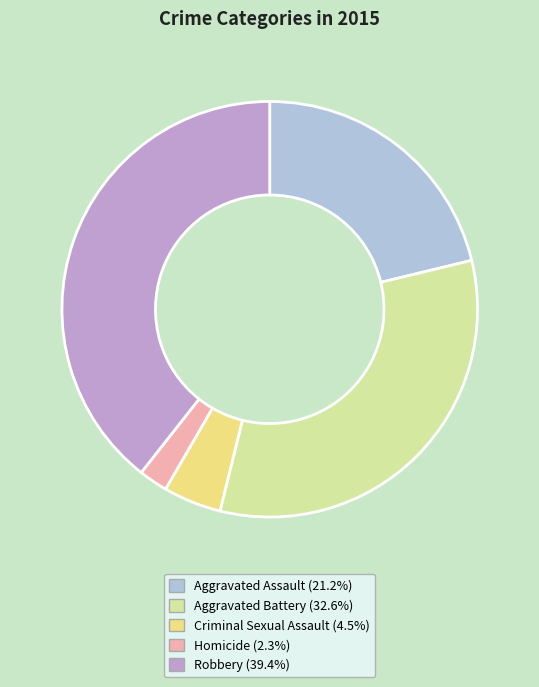

True or false: Robbery accounts for 39% of the total.

True